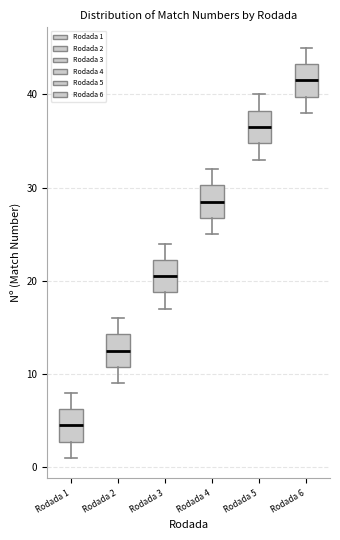

Where does the upper whisker of the box for Rodada 2 end on the y-axis? The values are not printed on the chart, so give them approximately, as read against the axis.

16